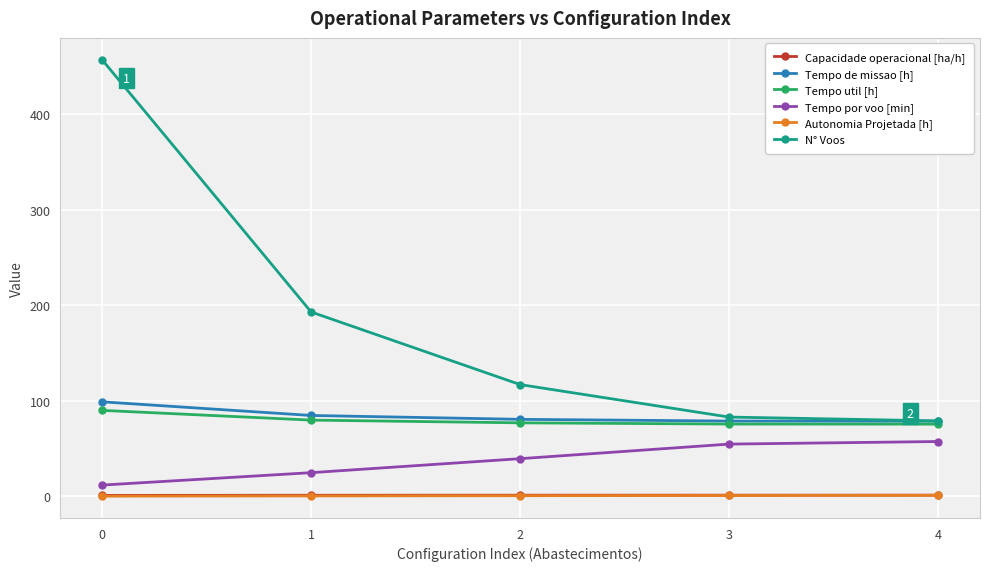

Which series has the widest spread of values?

N° Voos